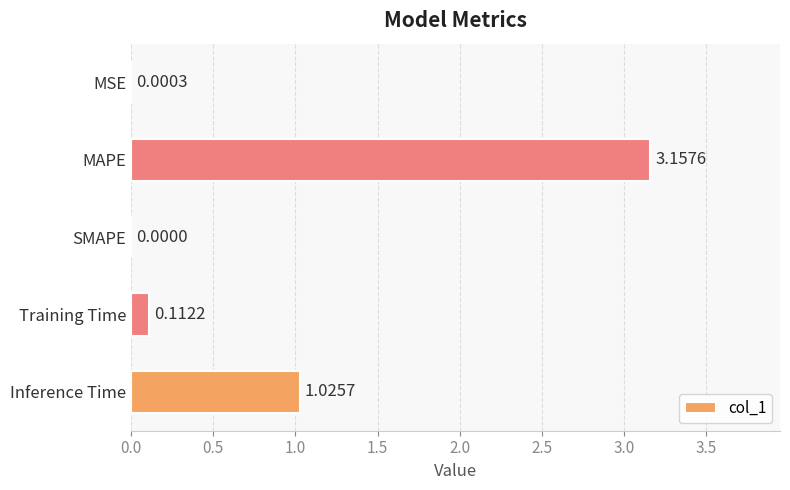

What is the change in value from MSE to MAPE?

+3.2